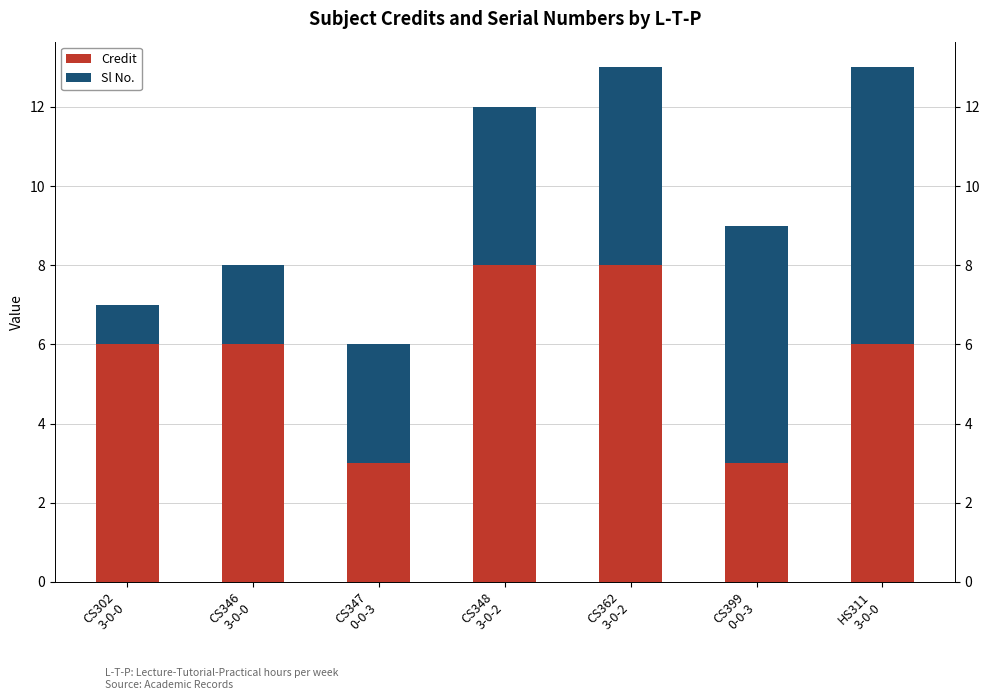

What is the greatest value displayed?

8